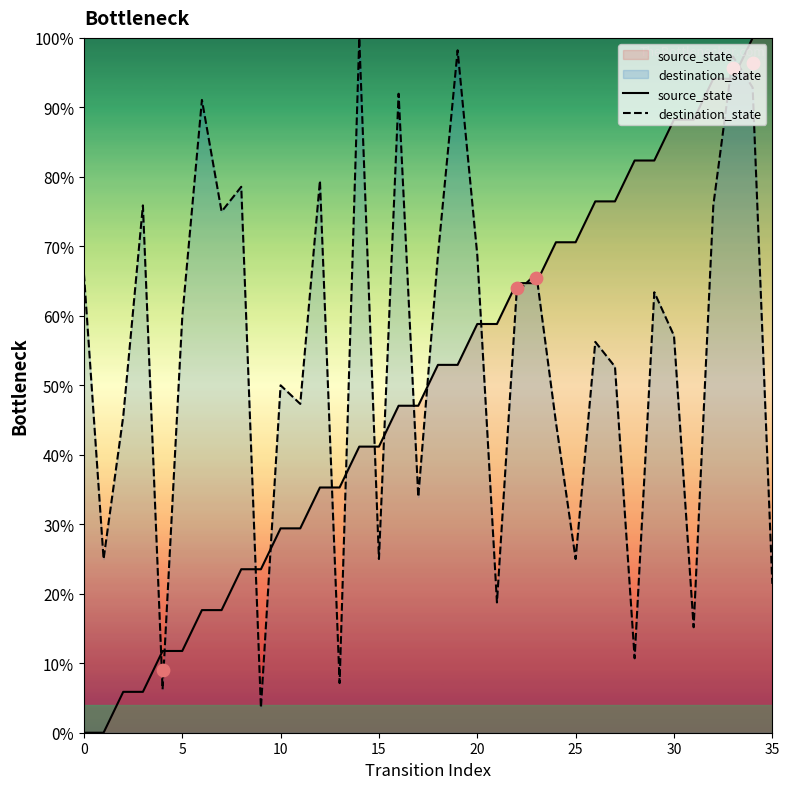

At which category is the sum across all series the highest?

34